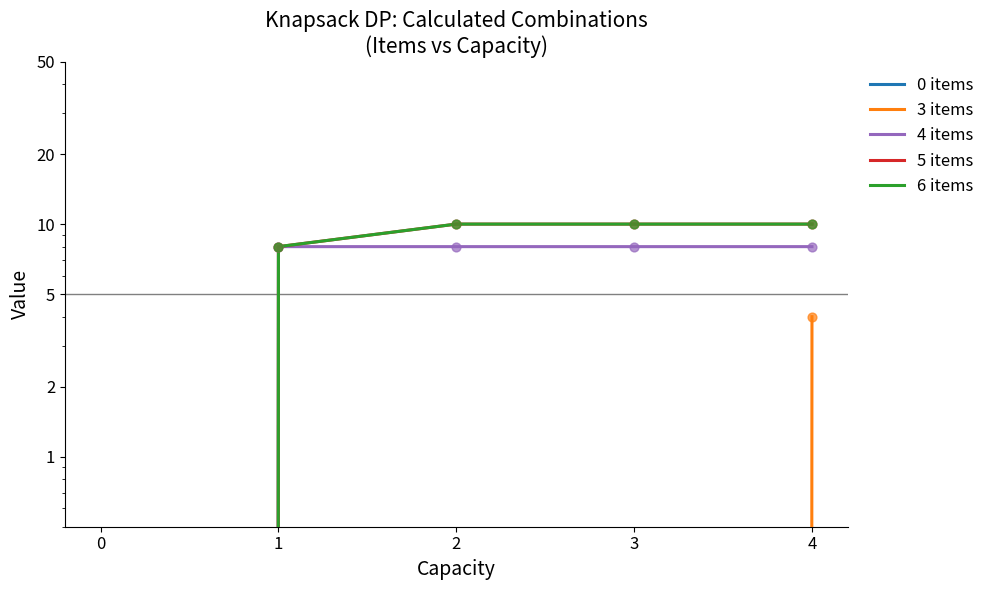

Which series has the largest total across all categories?

5 items